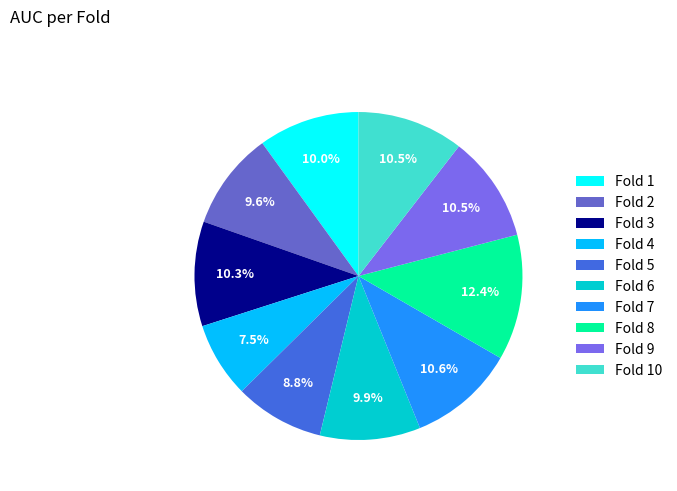

To the nearest percent, what percentage of the pie is Fold 6?

10%